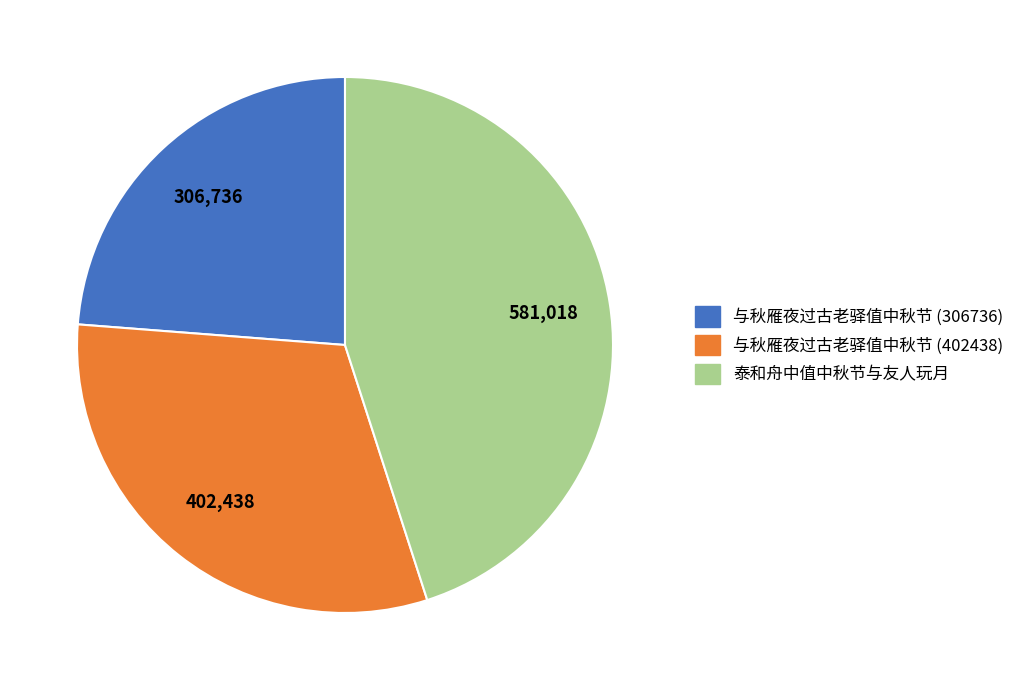

Is it true that 与秋雁夜过古老驿值中秋节 (402438) is 39% of the pie?

False